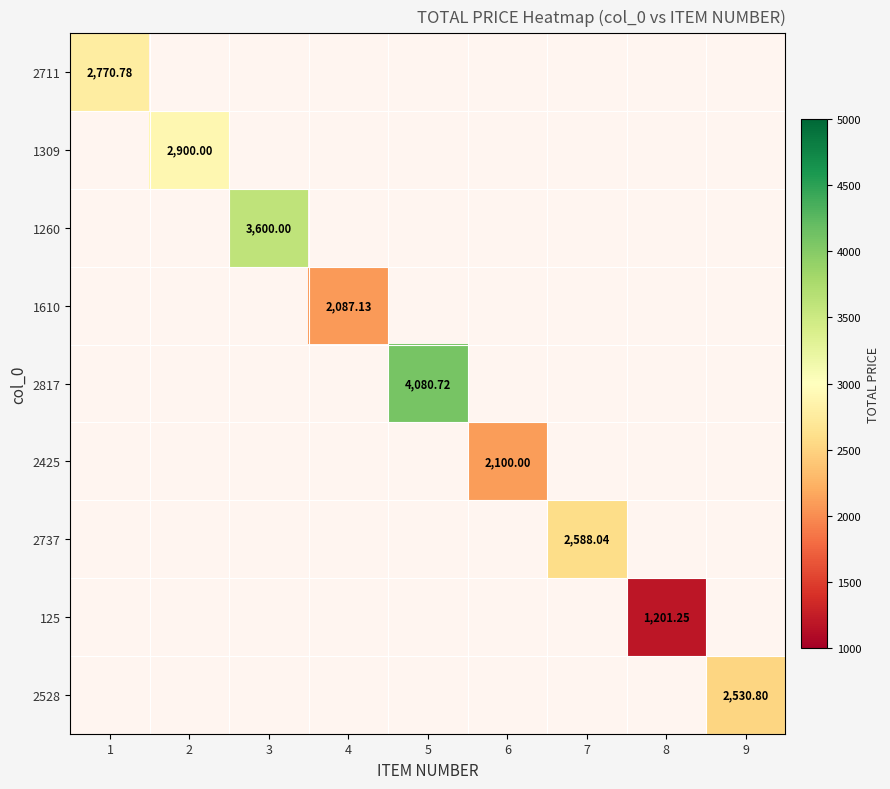

Is the value of 1309 at 7 greater than the value of 125 at 2?

No